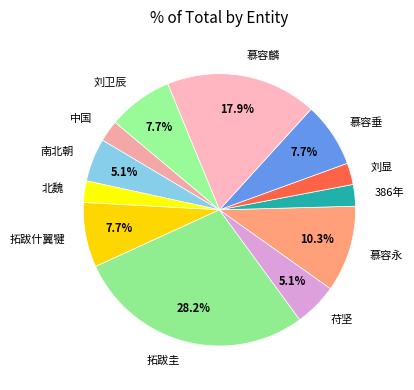

The 慕容麟 slice represents 18% of the pie. True or false?

True